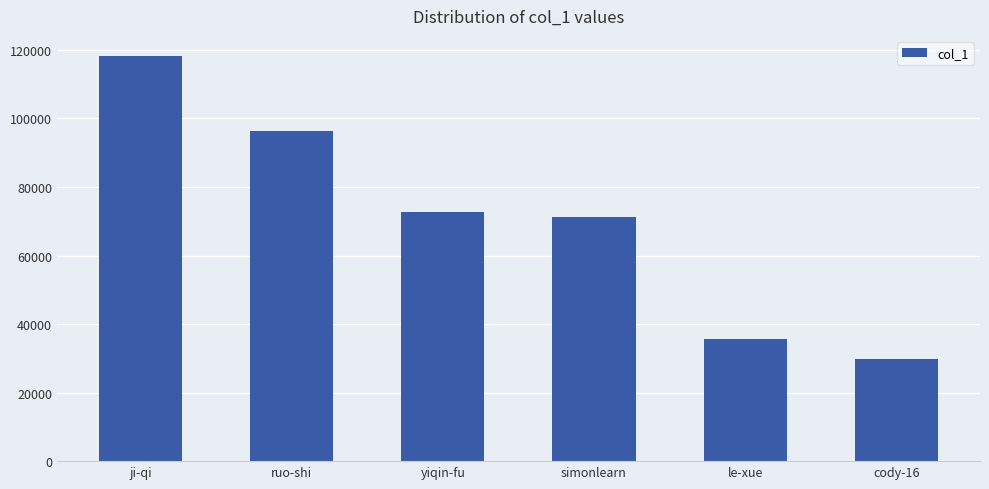

What is the value of the 6th bar from the left?

29788